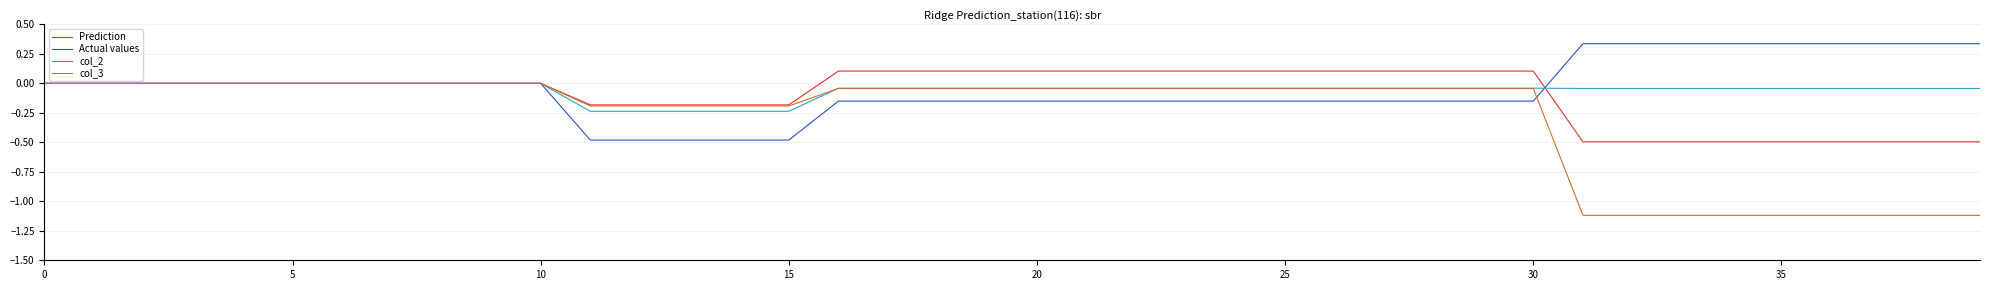

What are all the series names shown in the legend?

Prediction, Actual values, col_2, col_3